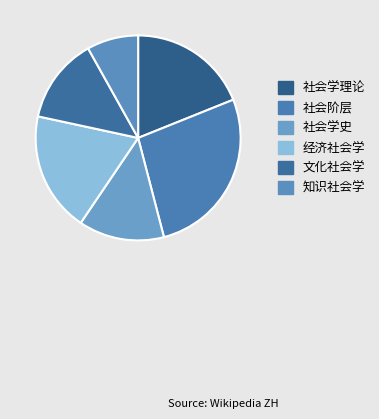

How many segments does this pie chart have?

6